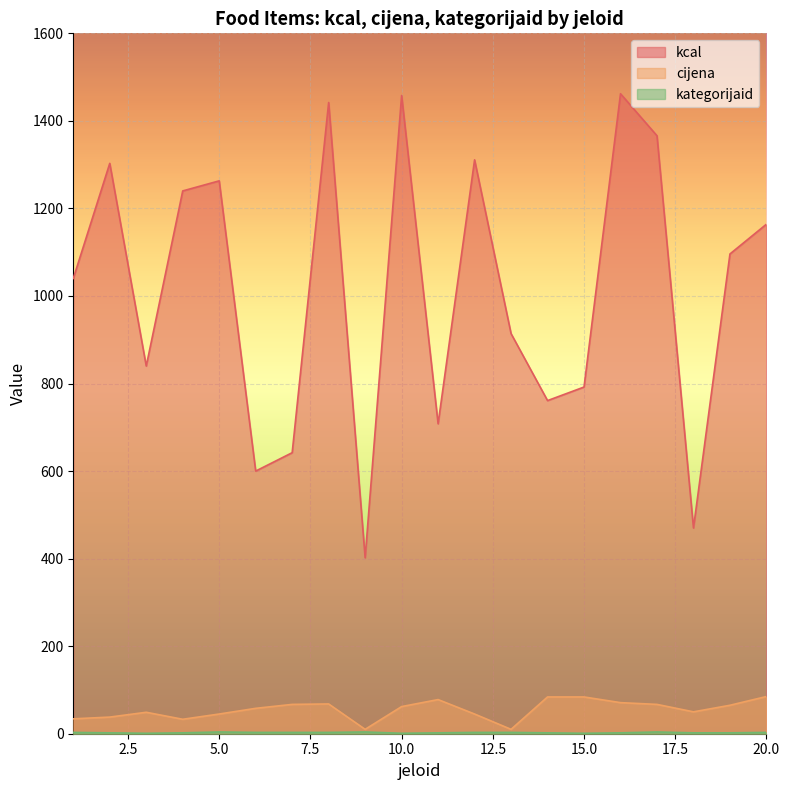

List the series in order of their peak value, lowest first.

kategorijaid, cijena, kcal